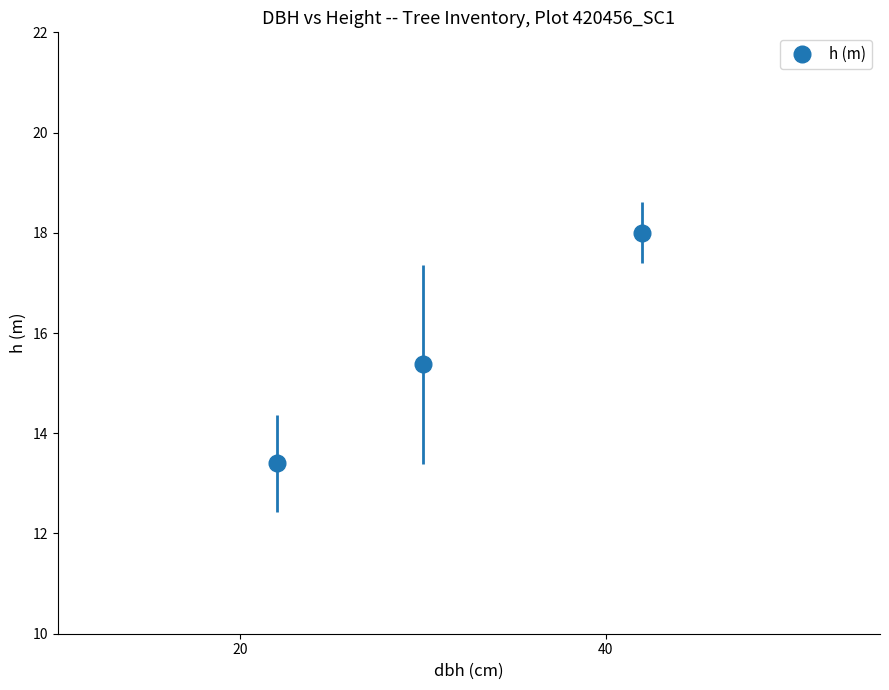

What is the smallest value displayed?

13.4